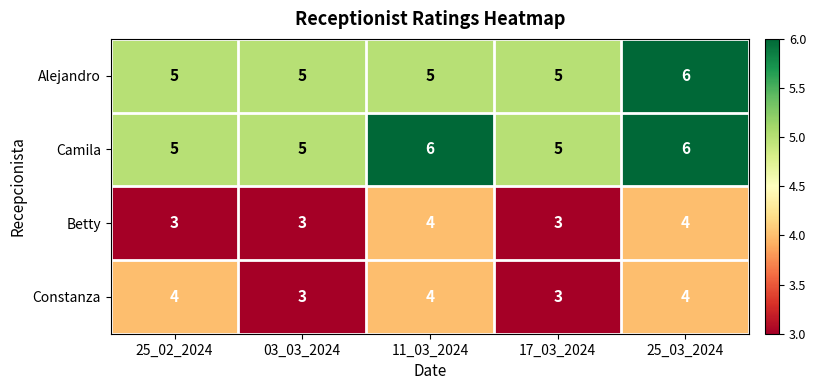

Reading left to right, what are all the values shown in this chart?

Alejandro: 25_02_2024=5	03_03_2024=5	11_03_2024=5	17_03_2024=5	25_03_2024=6
Camila: 25_02_2024=5	03_03_2024=5	11_03_2024=6	17_03_2024=5	25_03_2024=6
Betty: 25_02_2024=3	03_03_2024=3	11_03_2024=4	17_03_2024=3	25_03_2024=4
Constanza: 25_02_2024=4	03_03_2024=3	11_03_2024=4	17_03_2024=3	25_03_2024=4